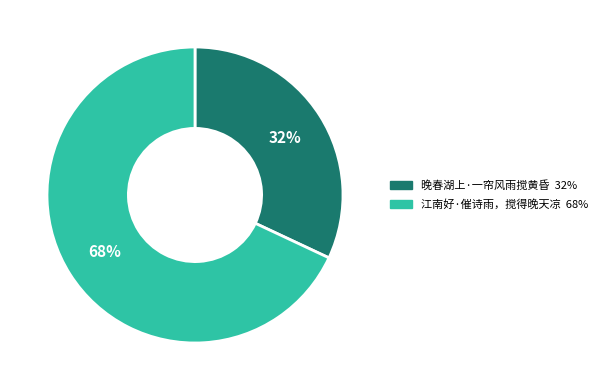

To the nearest percent, what is the average slice percentage?

50%